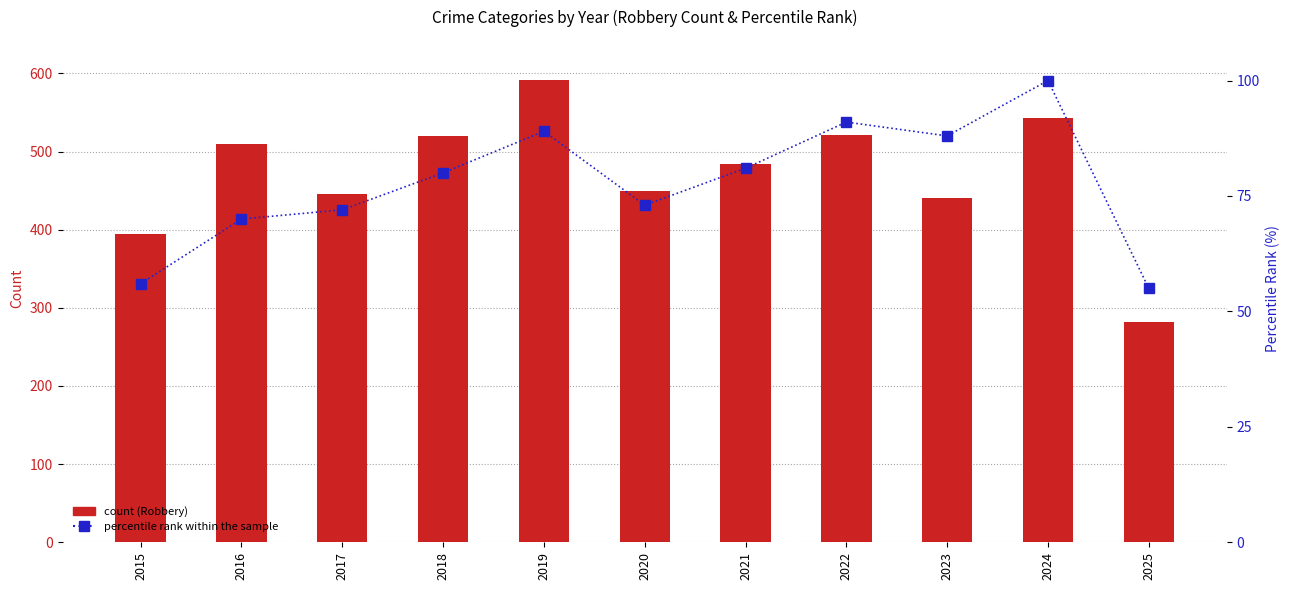

What is the value of the Robbery bar at the 9th from the left?

440